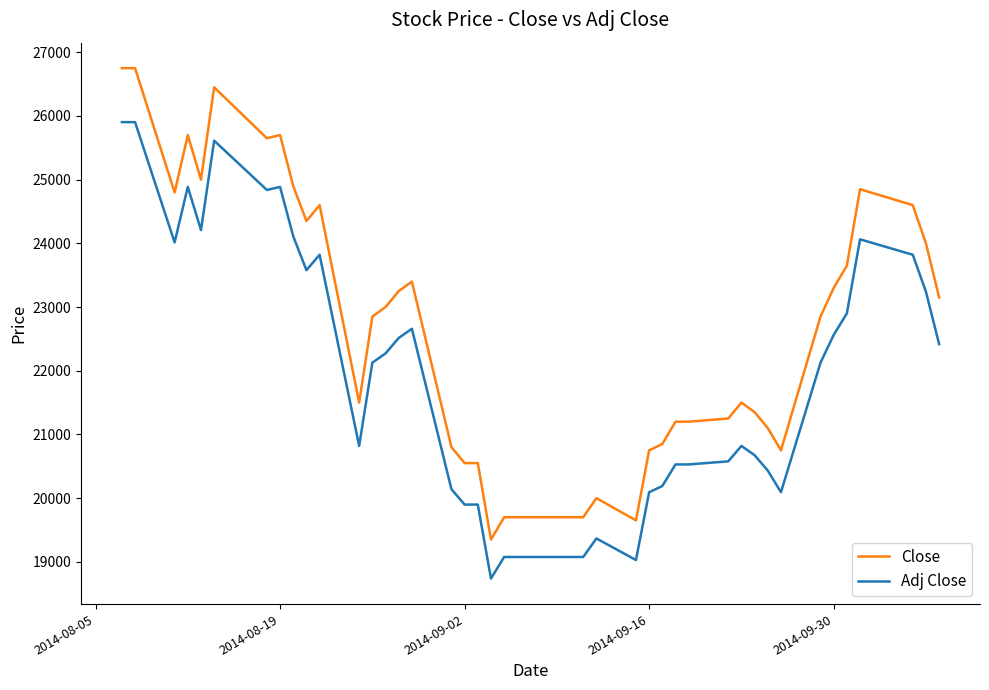

How many lines are shown in the chart?

2